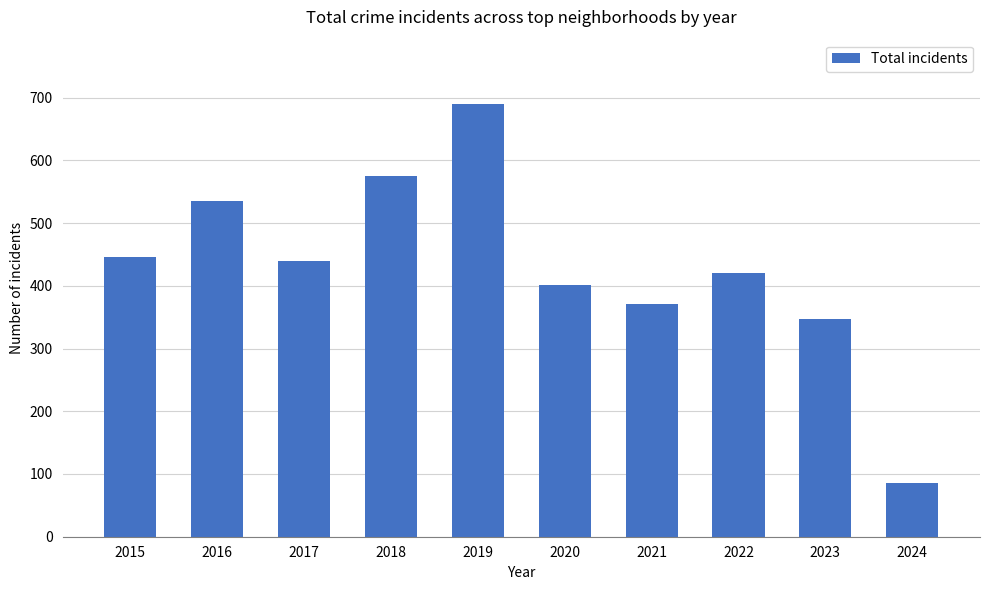

What is the maximum value shown in the chart?

689